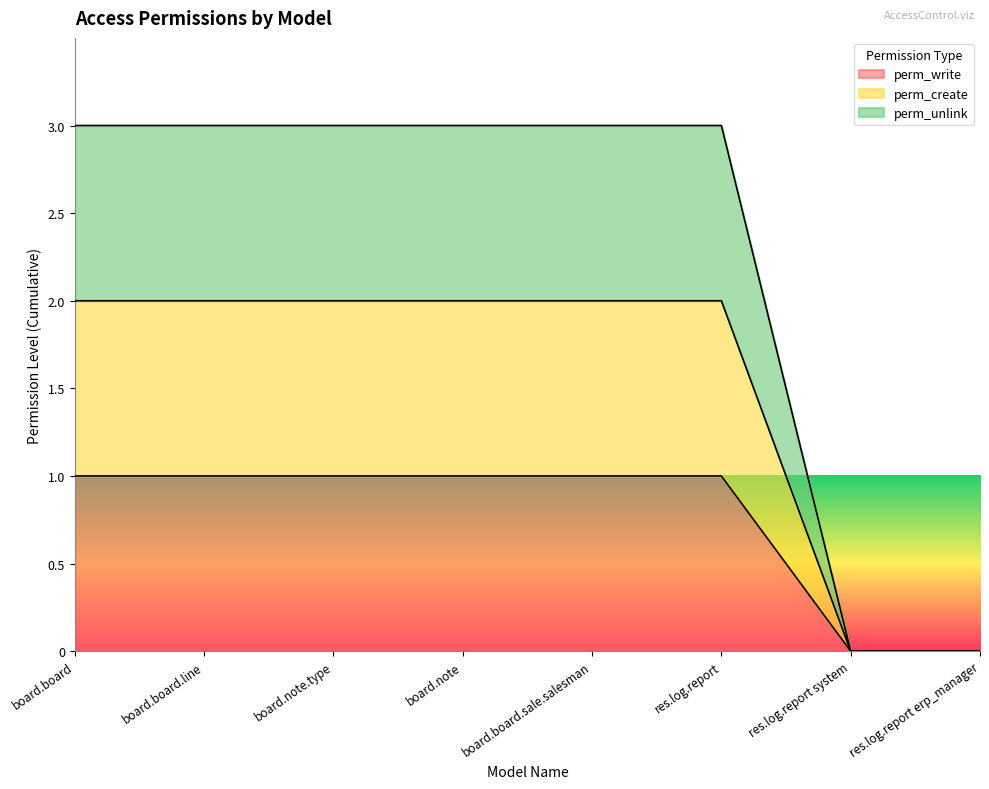

The value of perm_write at res.log.report erp_manager is 0. True or false?

True